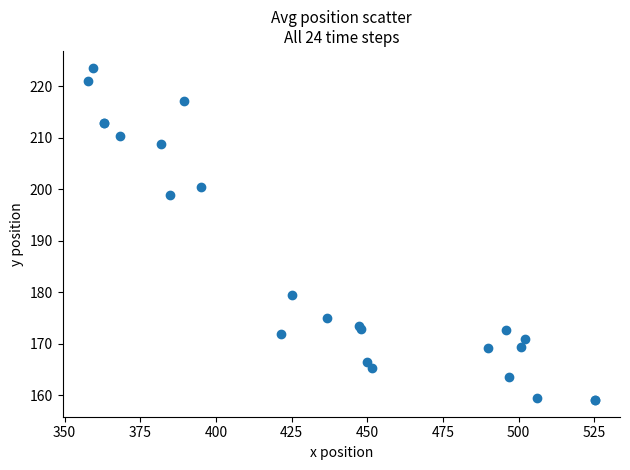

What Y value in the scatter plot is closest to 191?

198.9